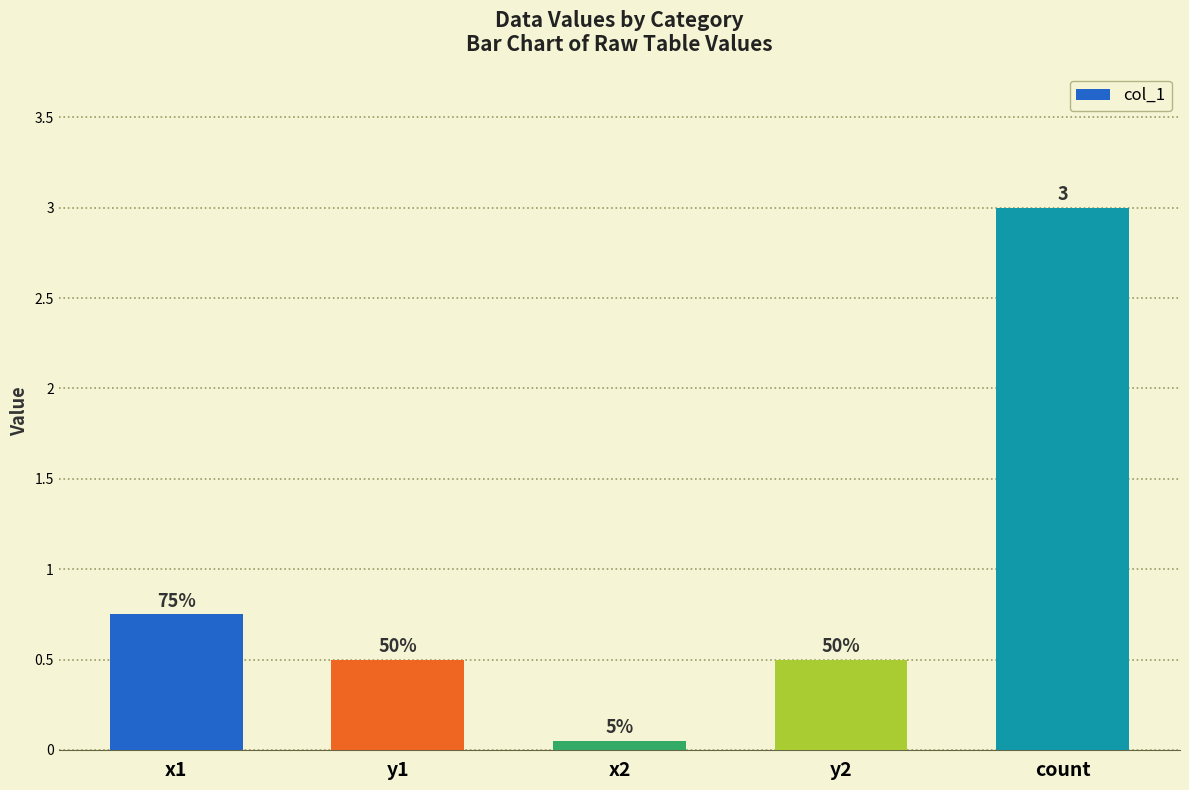

What is the value of the 4th bar from the left?

0.5